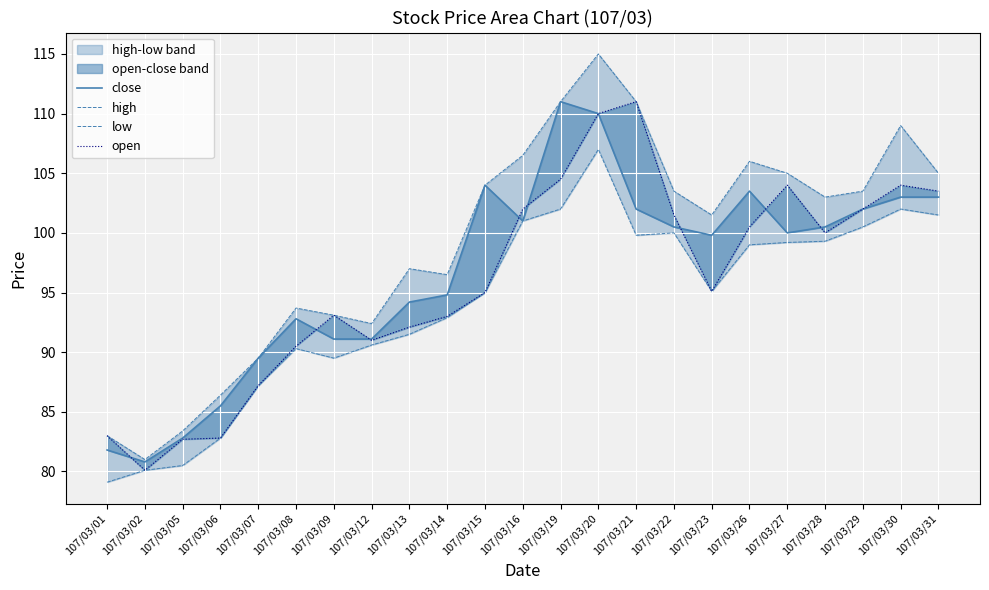

Which category has the highest value in the close series?

107/03/19